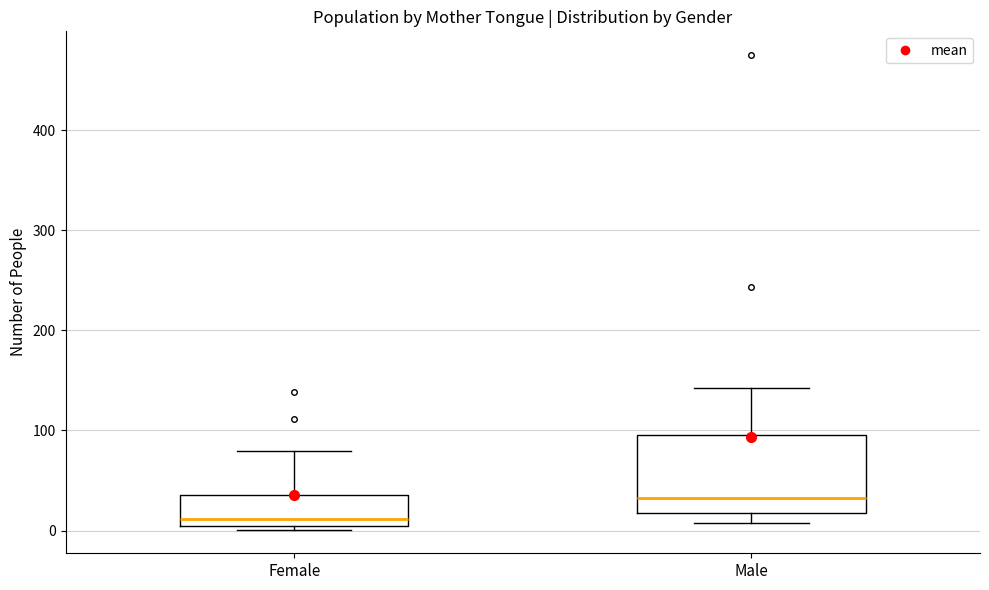

Which box has the highest median line?

Male